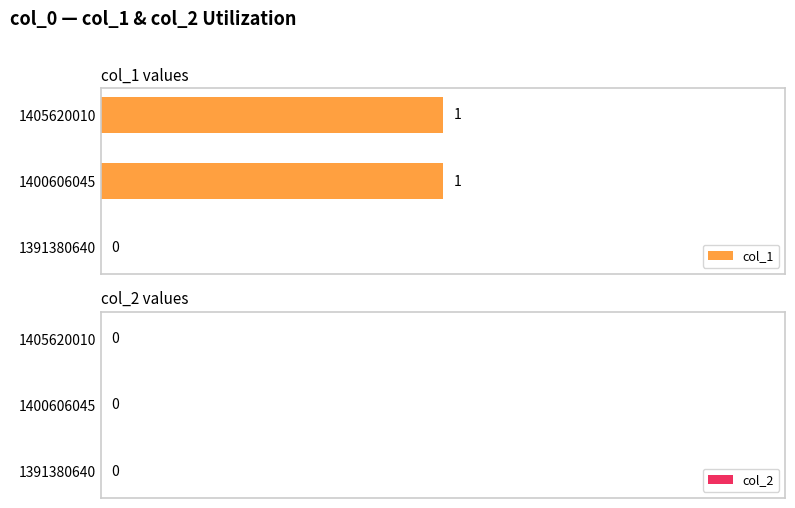

The chart shows a value of 0 at 1391380640. True or false?

True